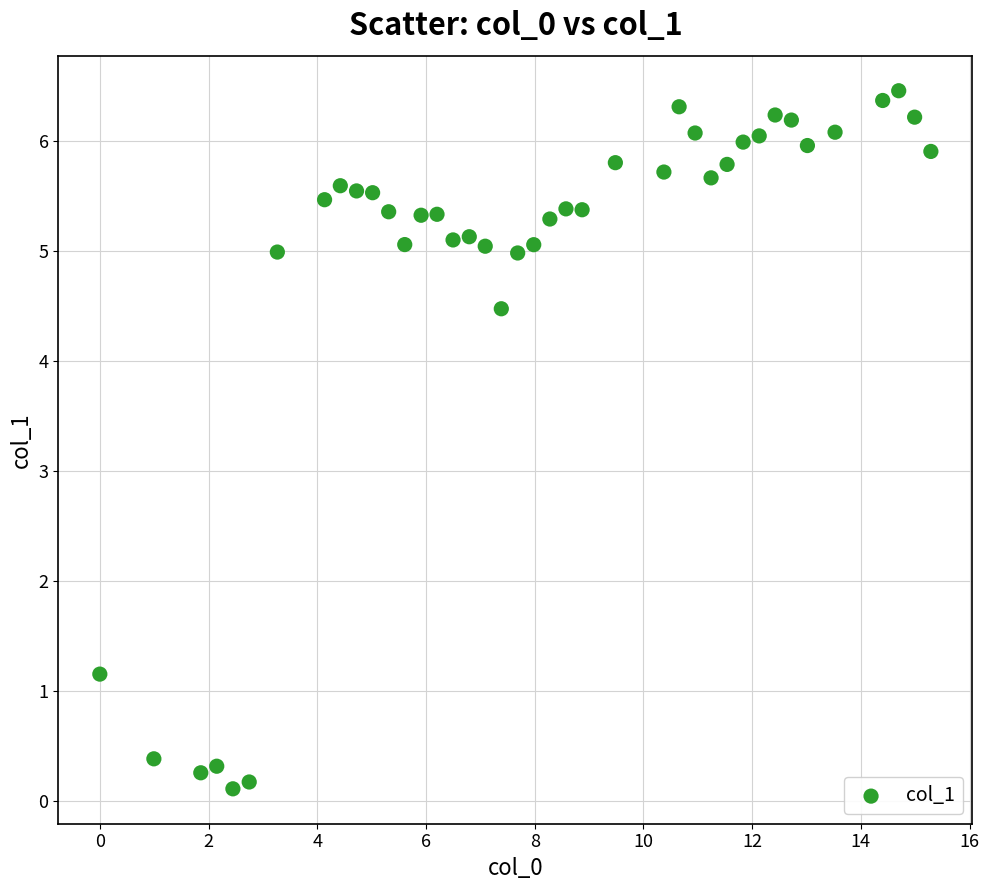

What Y value in the scatter plot is closest to 3?

4.5